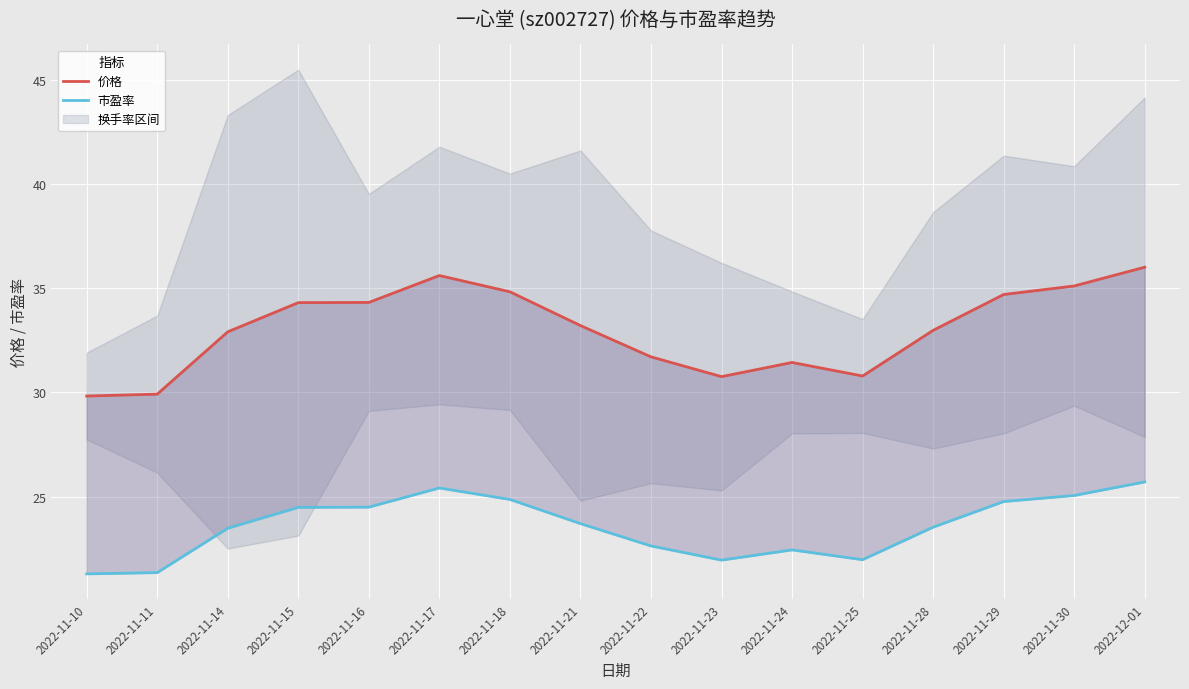

Reading left to right, what are all the values shown in this chart?

价格: 29.8	29.9	32.9	34.3	34.3	35.6	34.8	33.2	31.7	30.8	31.4	30.8	33.0	34.7	35.1	36.0
市盈率: 21.3	21.4	23.5	24.5	24.5	25.4	24.9	23.7	22.6	21.9	22.4	22.0	23.5	24.8	25.1	25.7